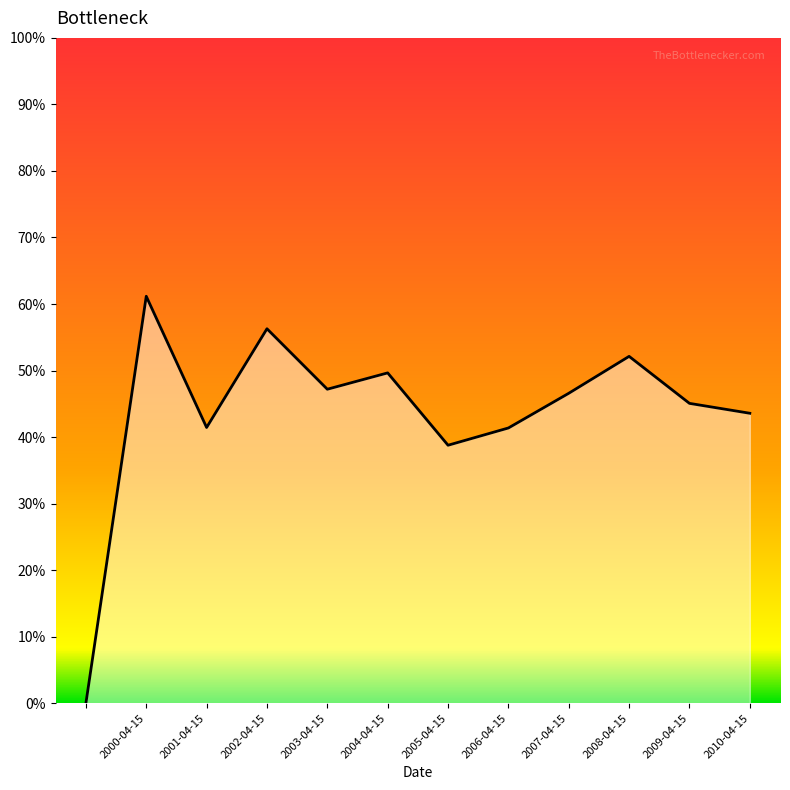

Does the chart display data point markers on the line(s)?

No